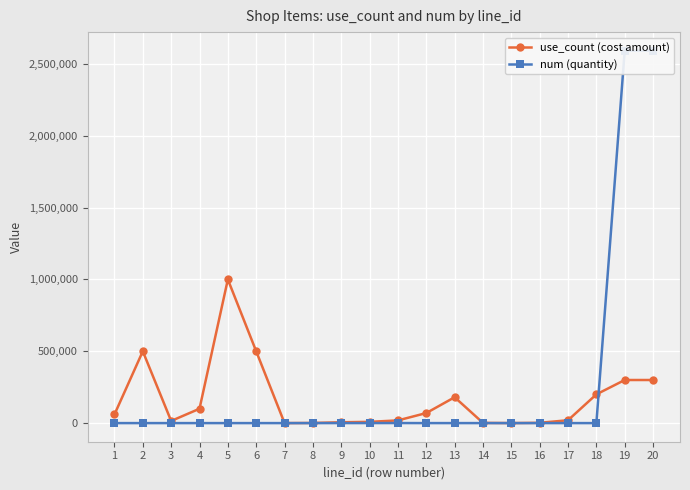

The use_count (cost amount) series shows 7561 at 9. True or false?

False